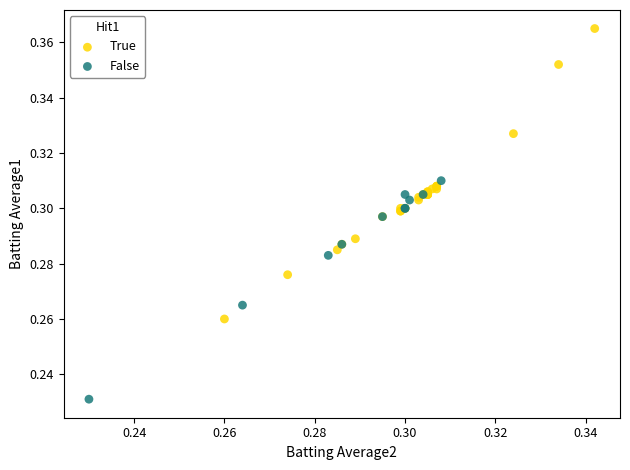

Which series reaches the maximum Y coordinate?

True